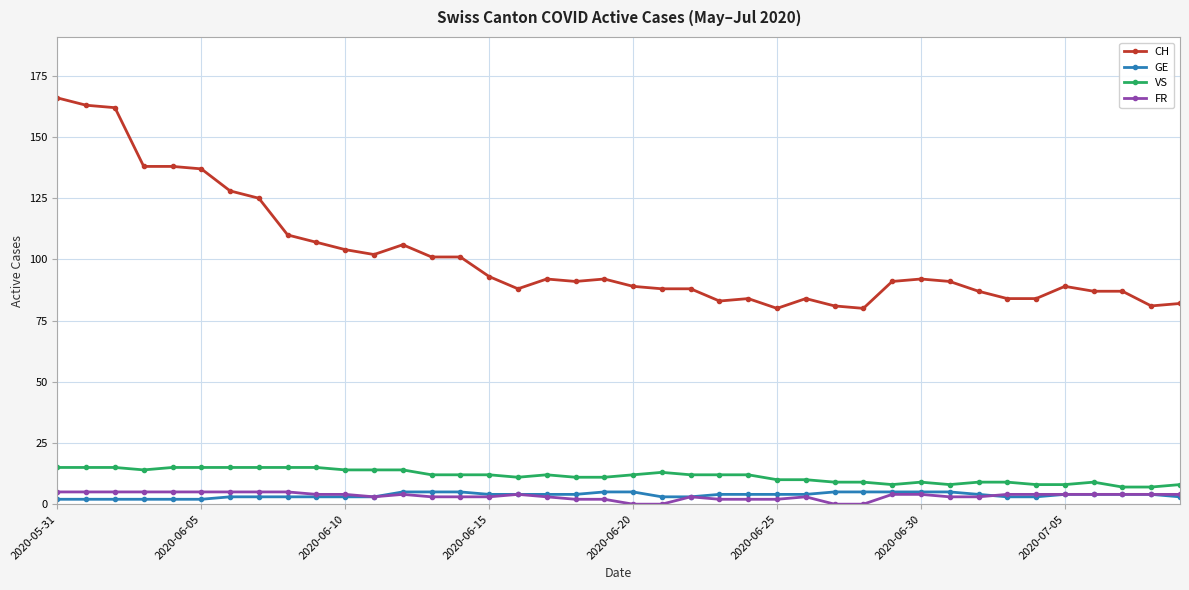

What is the maximum value shown in the chart?

166